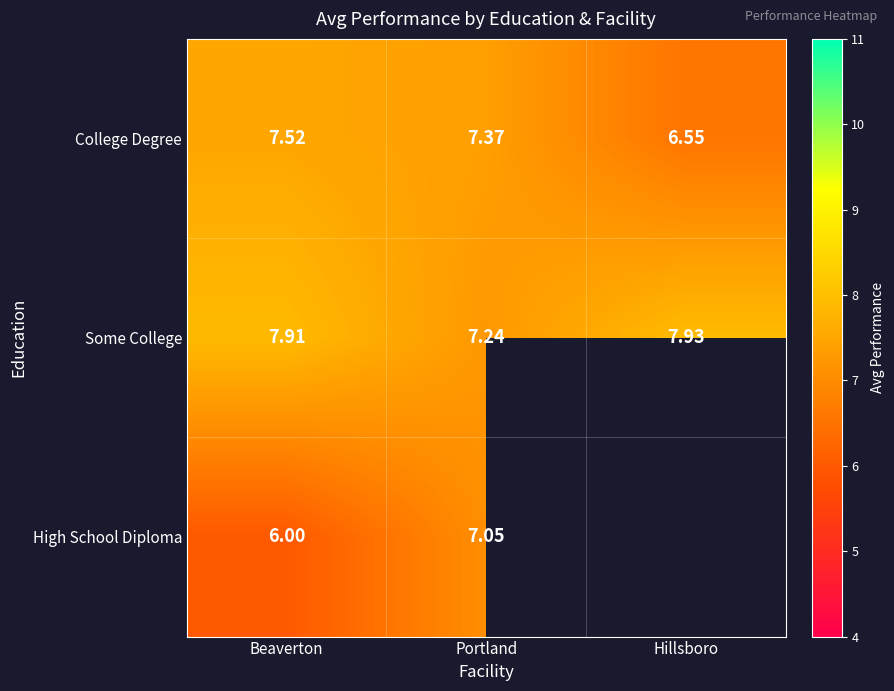

Rank the series at Beaverton from lowest to highest value.

High School Diploma, College Degree, Some College